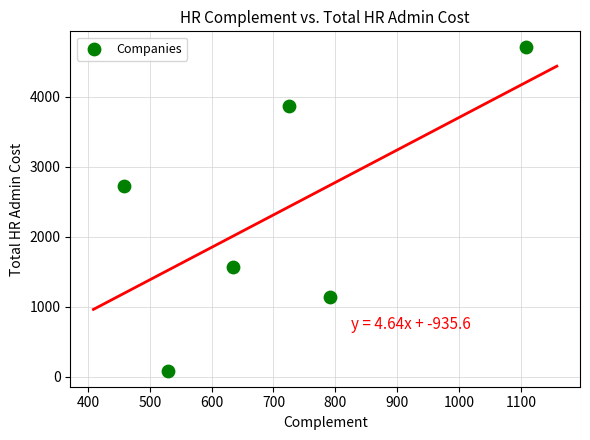

What is the range of X values (max minus min)?

649